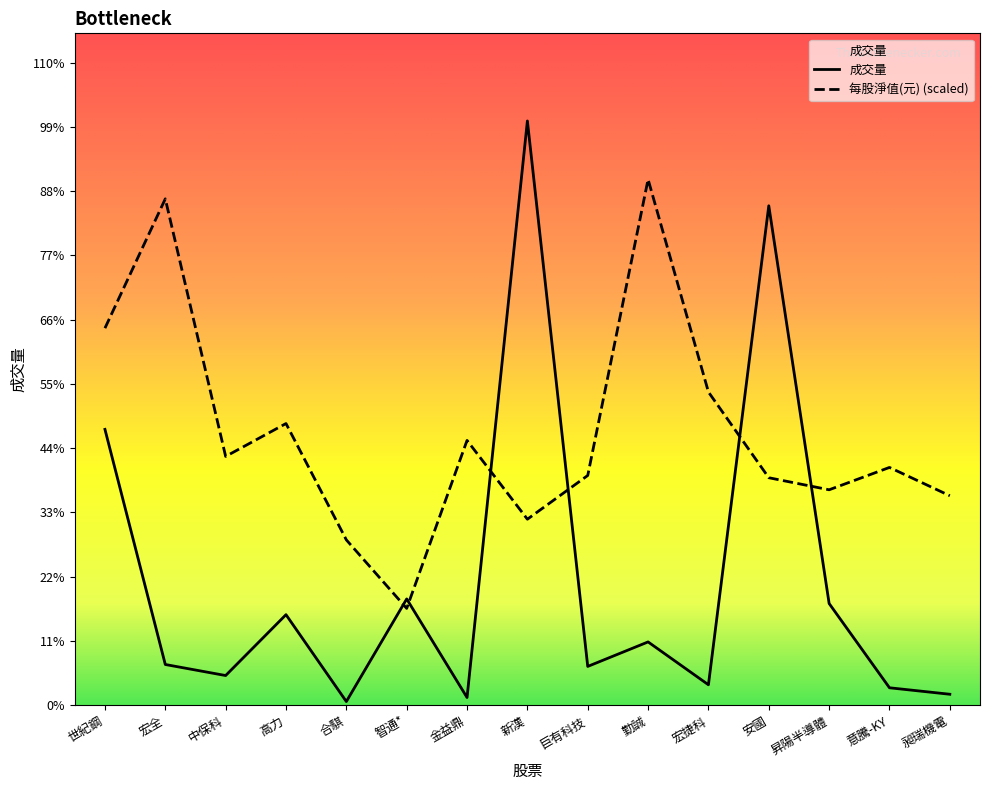

At which category is the sum across all series the highest?

新漢